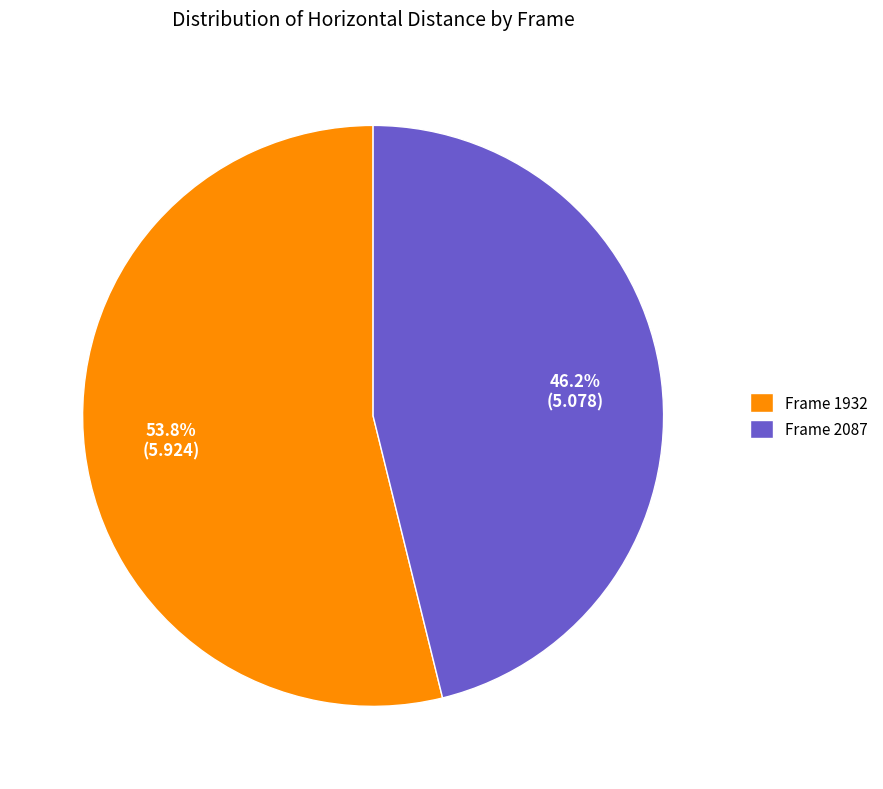

To the nearest percent, what is the average slice percentage?

50%